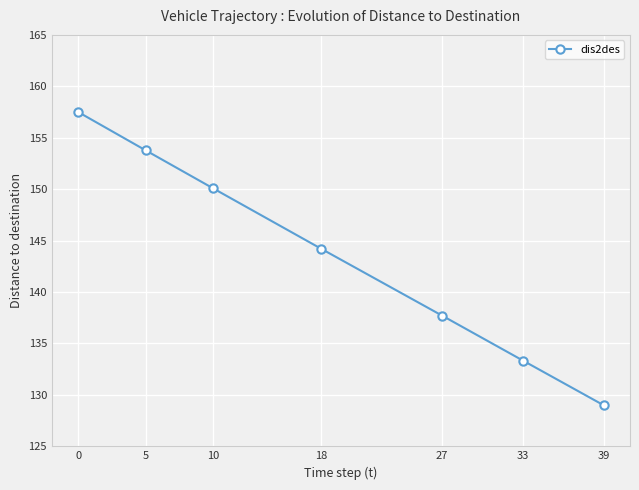

What is the difference between the second highest and minimum values?

24.8